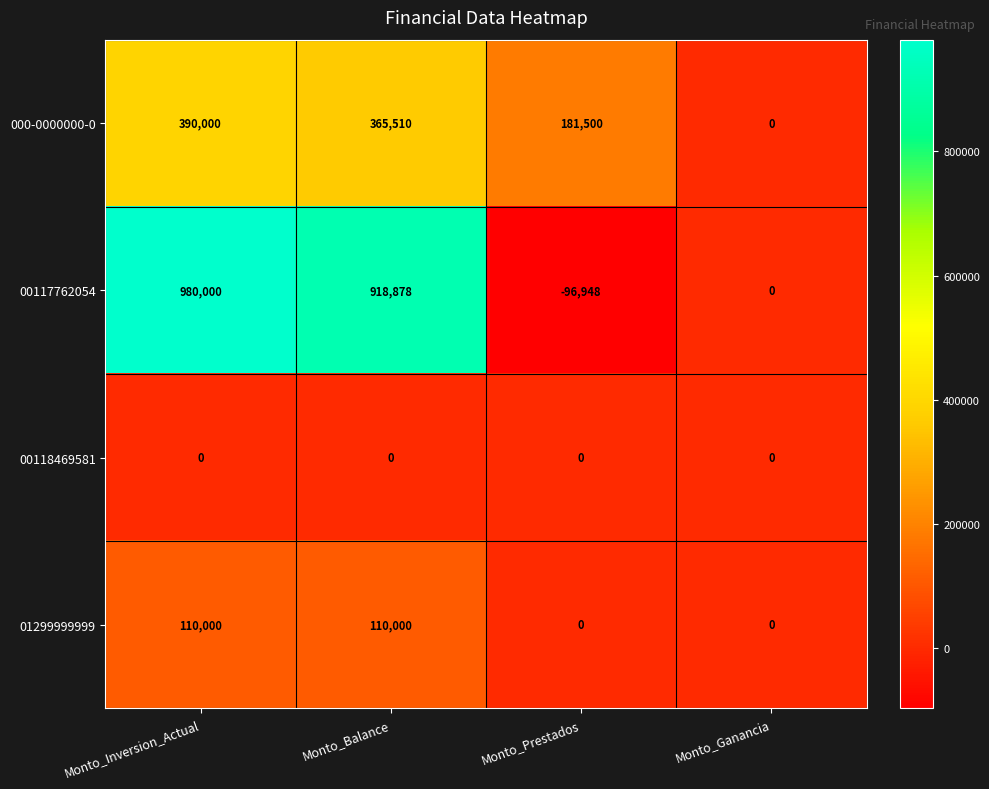

Between Monto_Inversion_Actual and Monto_Prestados, which series saw the biggest shift?

00117762054